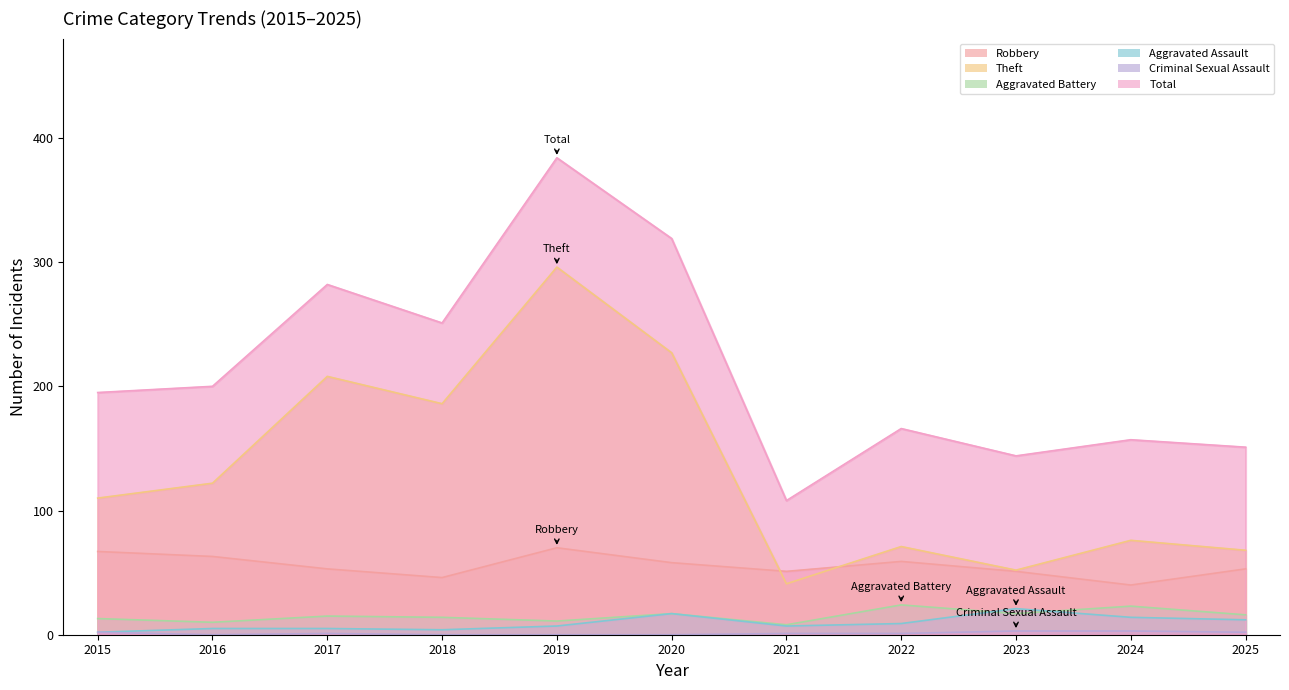

True or false: Total and Theft intersect in this chart.

False